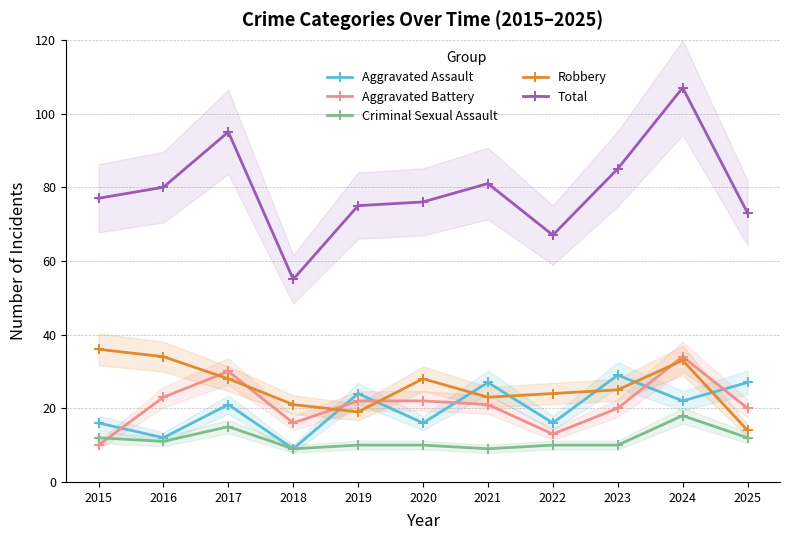

What is the sum of all Criminal Sexual Assault values?

126